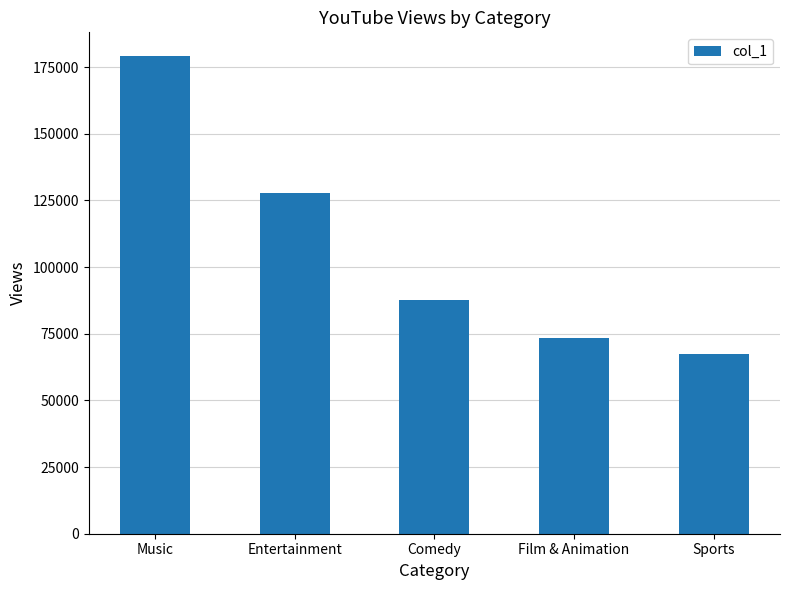

What is the average value?

107033